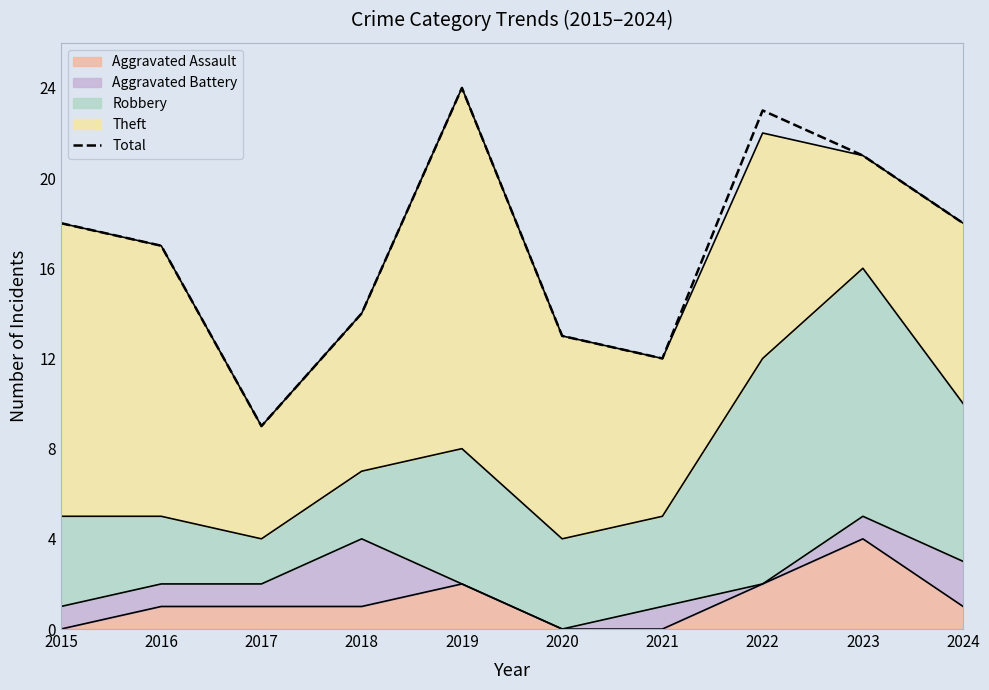

Which label corresponds to the smallest value in the chart?

2017